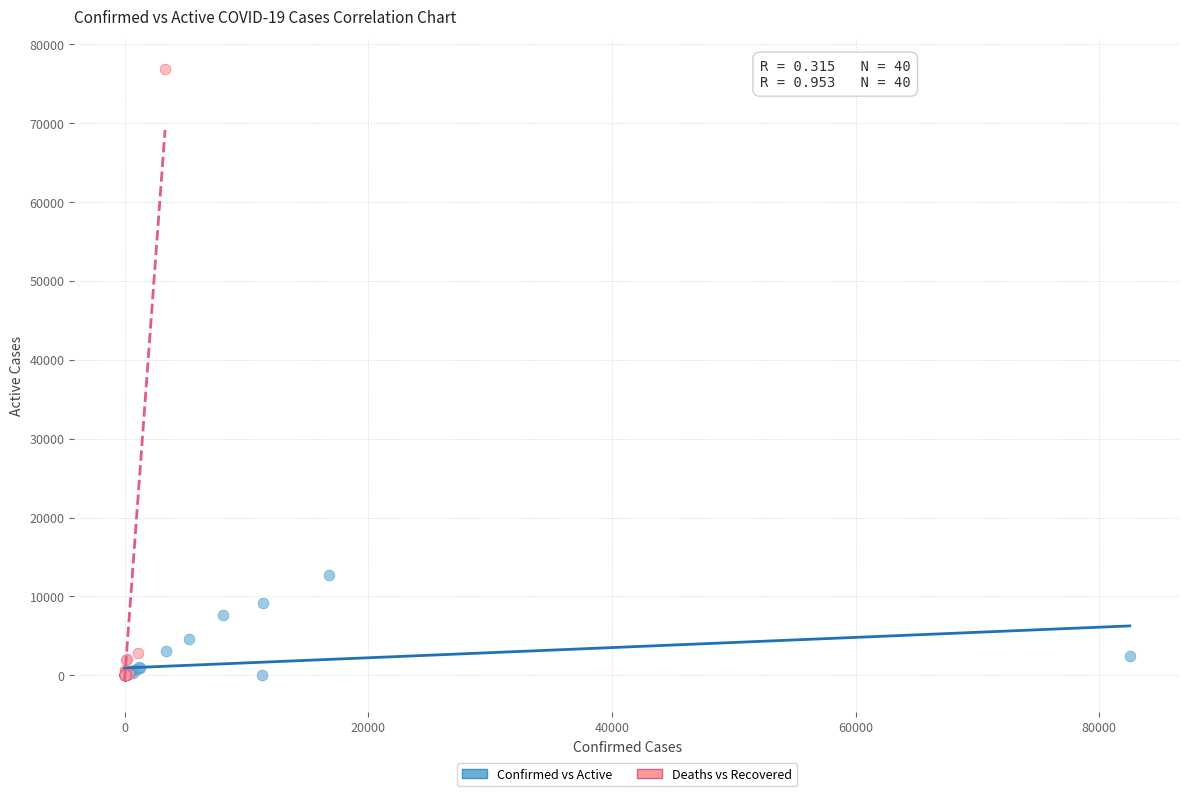

Which series contains the highest Y value?

Deaths vs Recovered